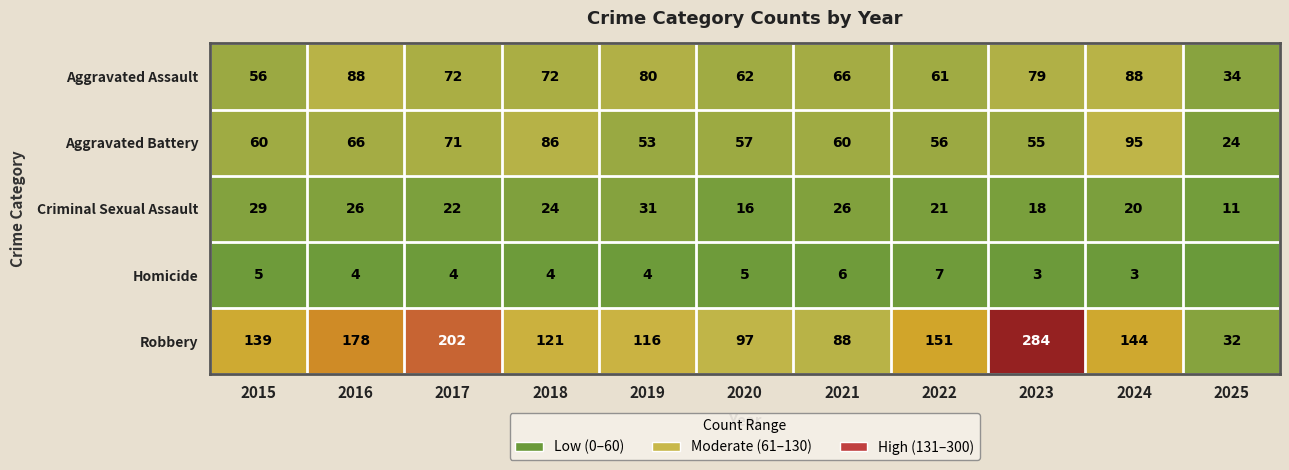

Which category has the highest value in the Aggravated Battery series?

2024